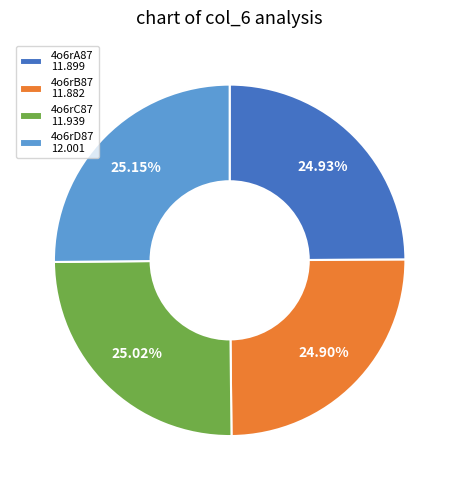

Does 4o6rC87 11.939 account for over 50% of the chart?

No